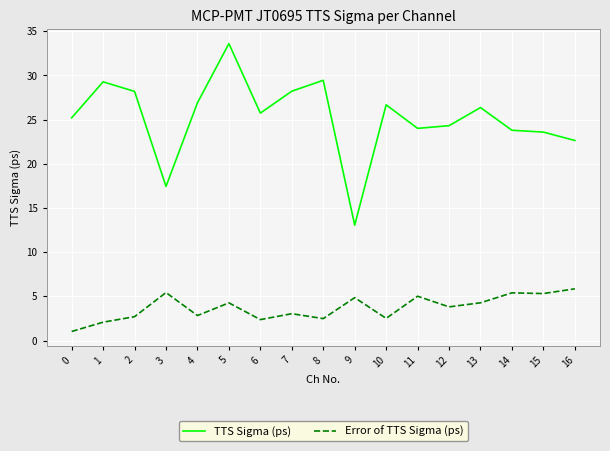

Which category has the lowest value in the TTS Sigma (ps) series?

9